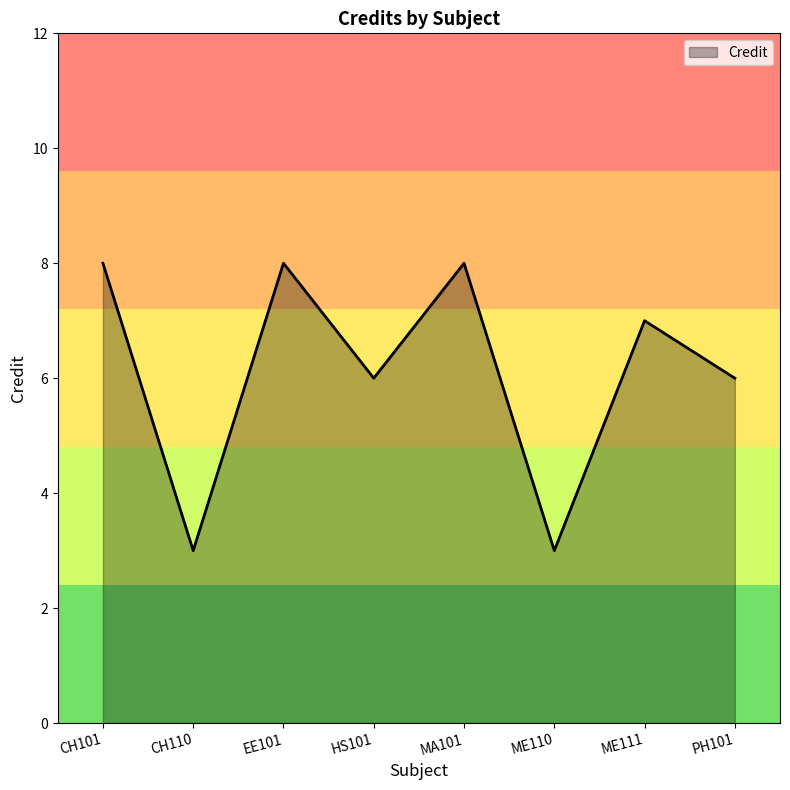

What is the smallest value displayed?

3